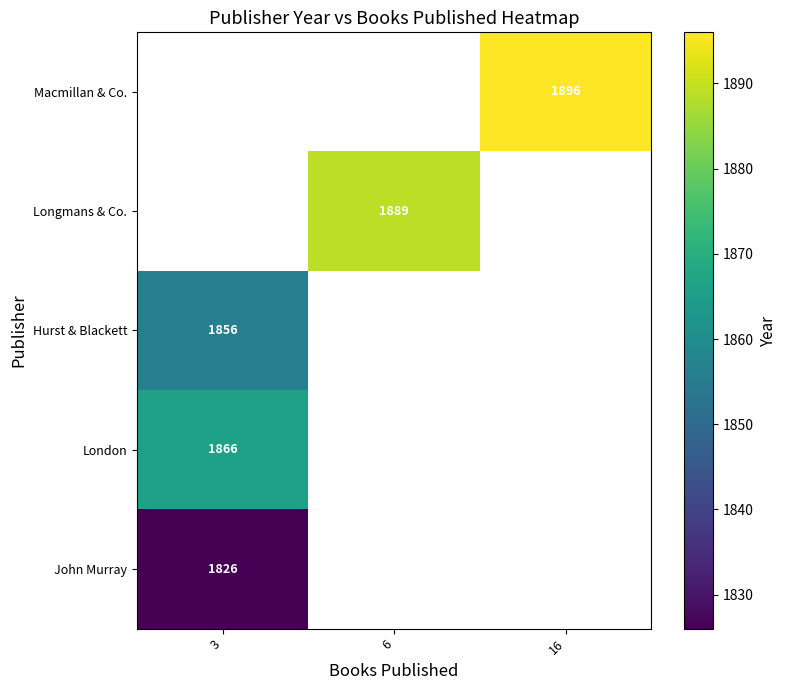

What is the minimum value shown in the chart?

1826.0